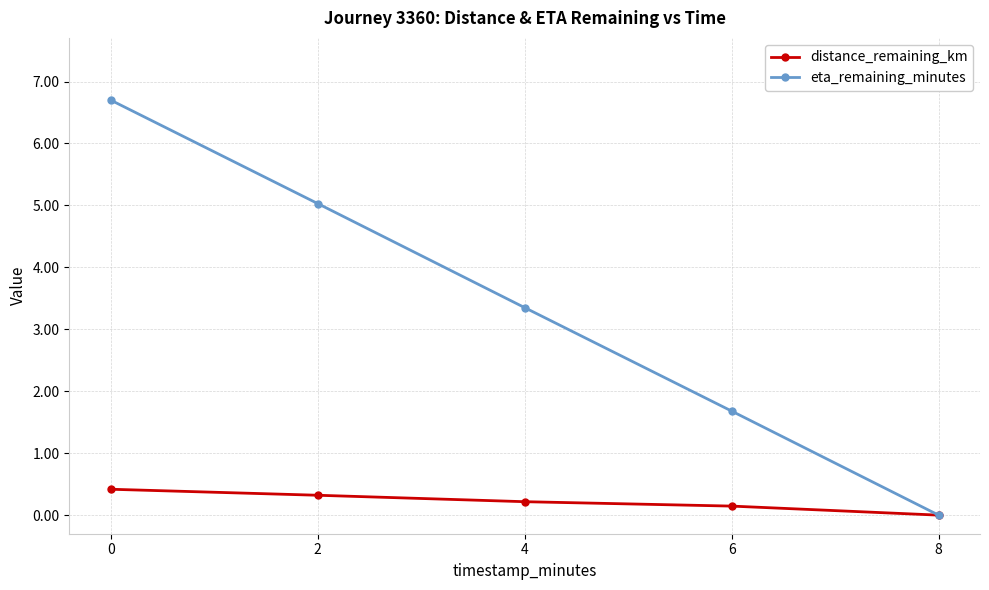

Which series has the largest range (max minus min)?

eta_remaining_minutes